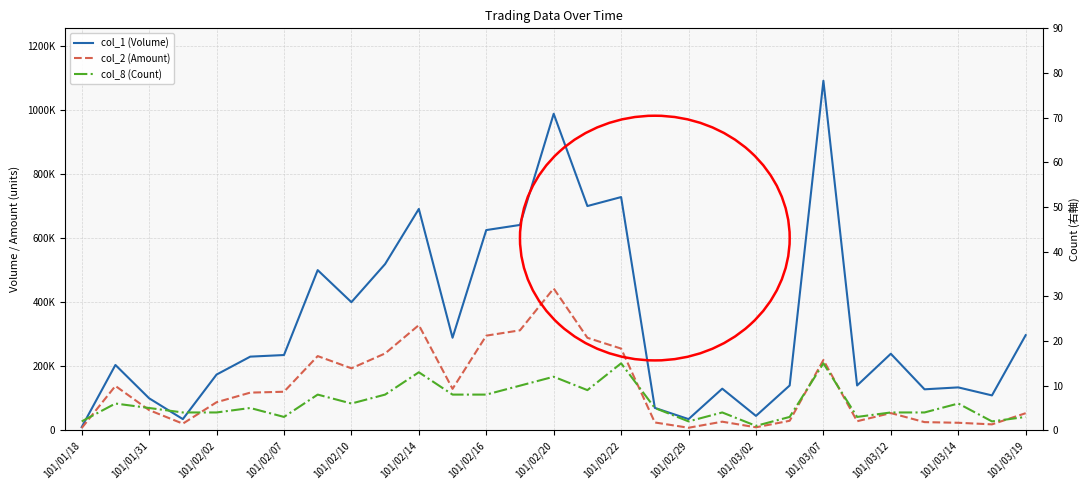

True or false: col_8 (Count) and col_1 (Volume) cross at least once.

False